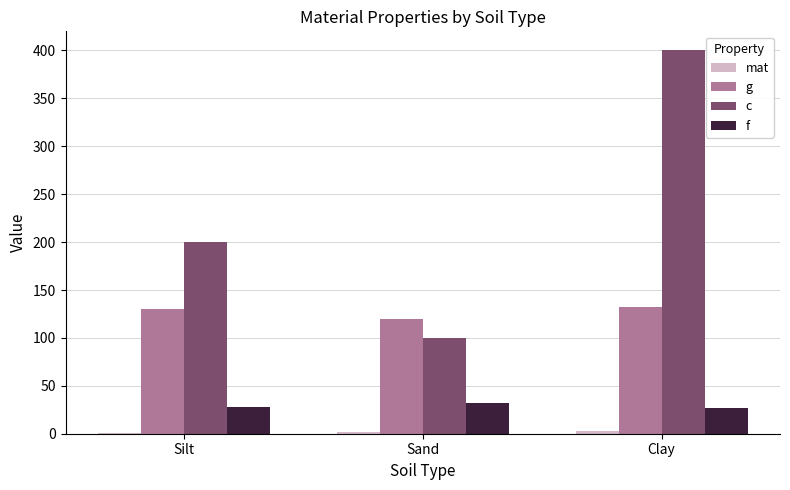

True or false: f has a value of 32 at Sand.

True